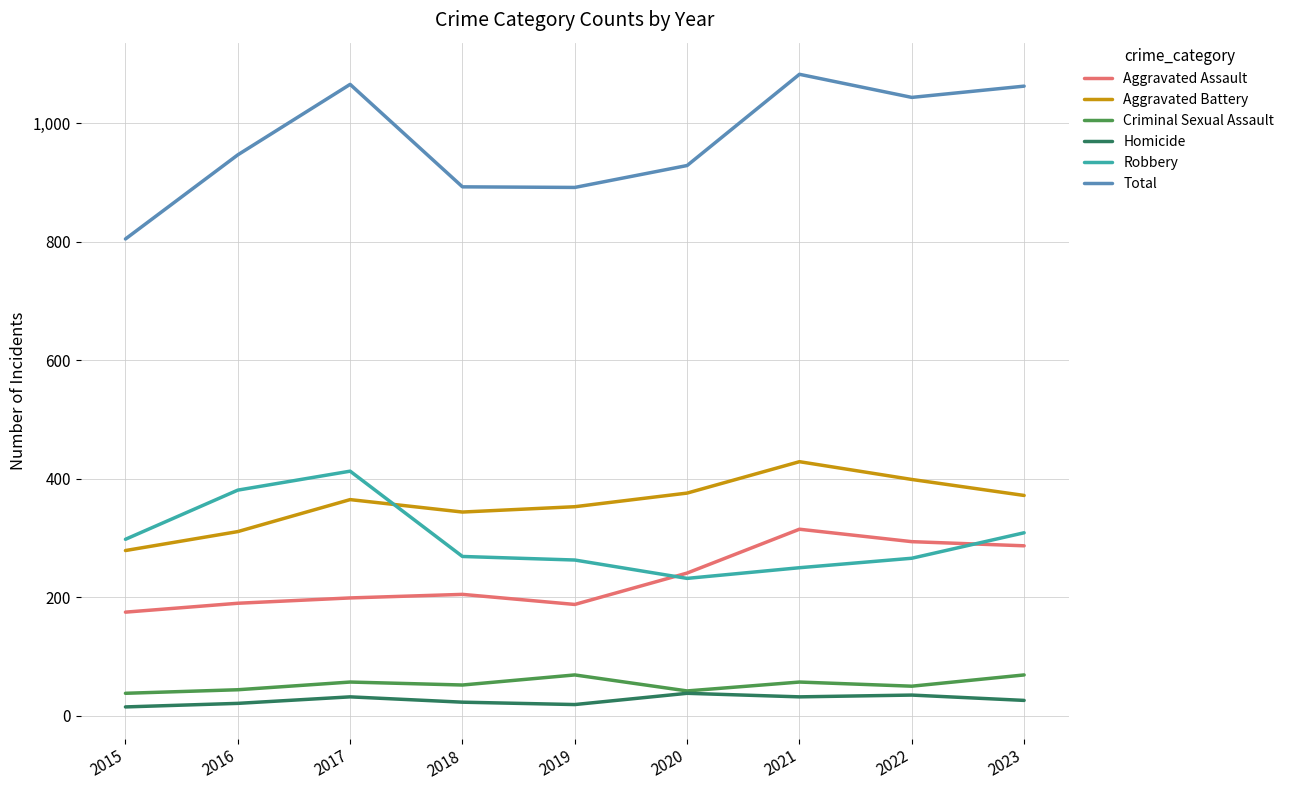

What is the lowest value of the Aggravated Battery series?

279